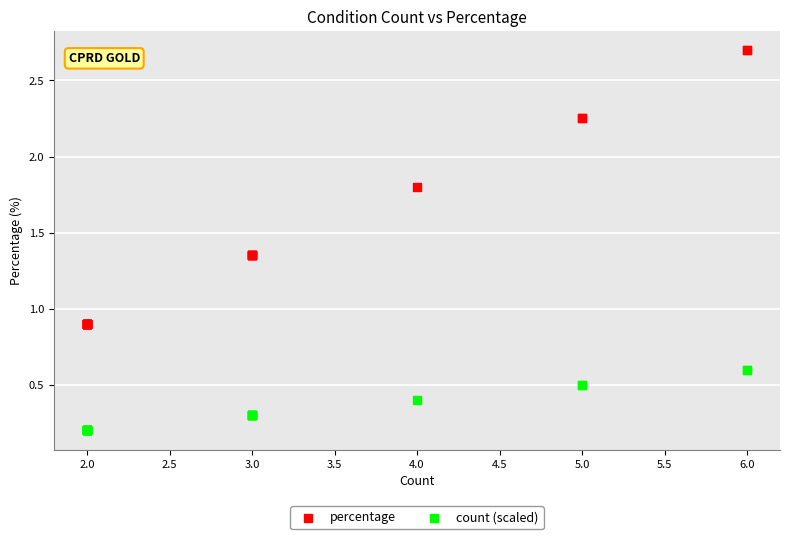

Which series has the largest Y range (max minus min)?

percentage